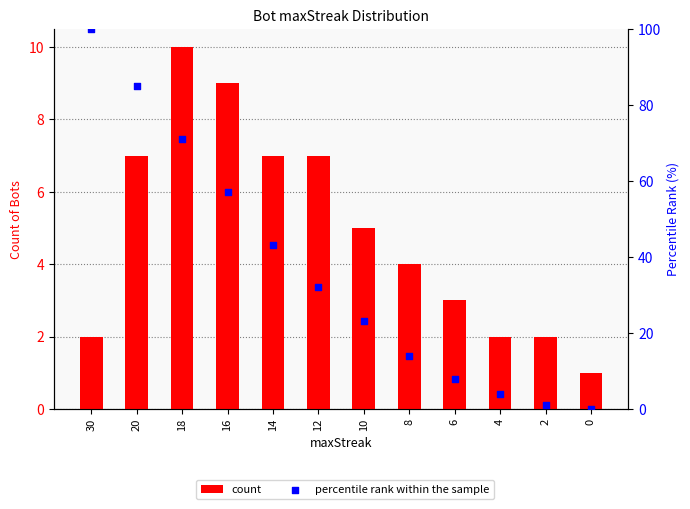

What are all the series names shown in the legend?

count, percentile rank within the sample